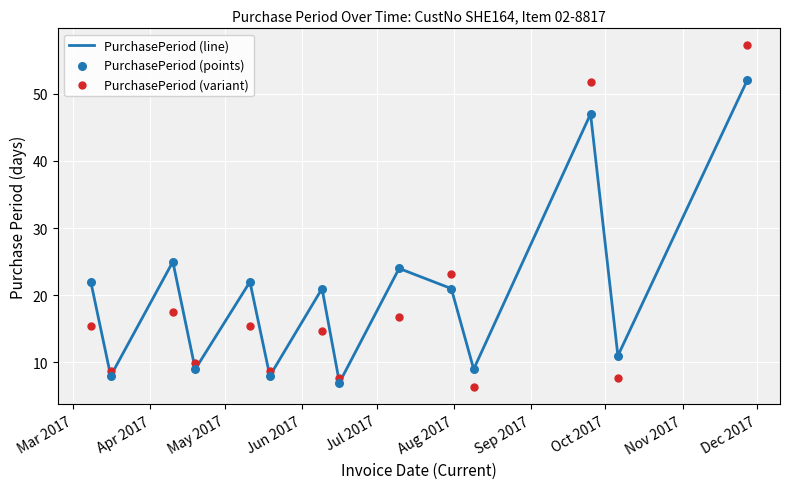

Which series has the largest total across all categories?

PurchasePeriod (line)